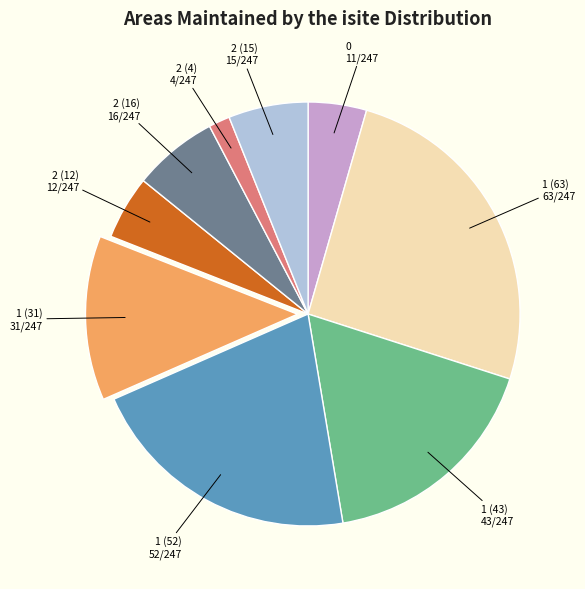

What is the largest slice in the pie chart?

1 (63)